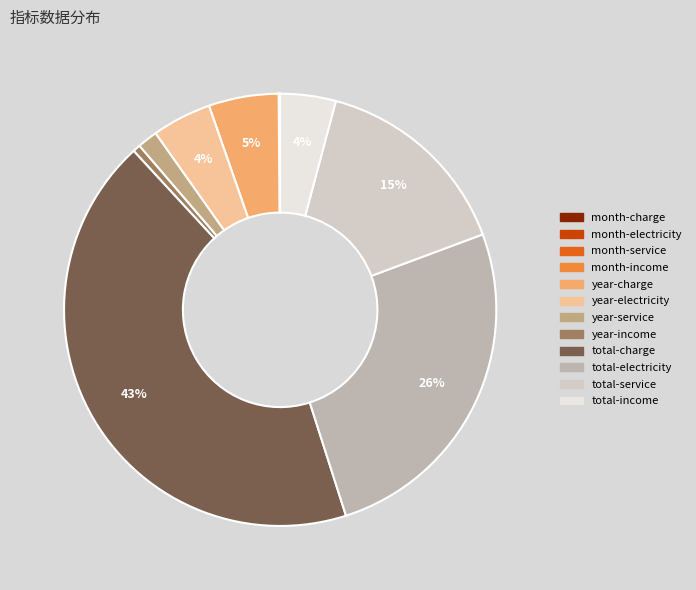

Count the number of slices in the pie.

12